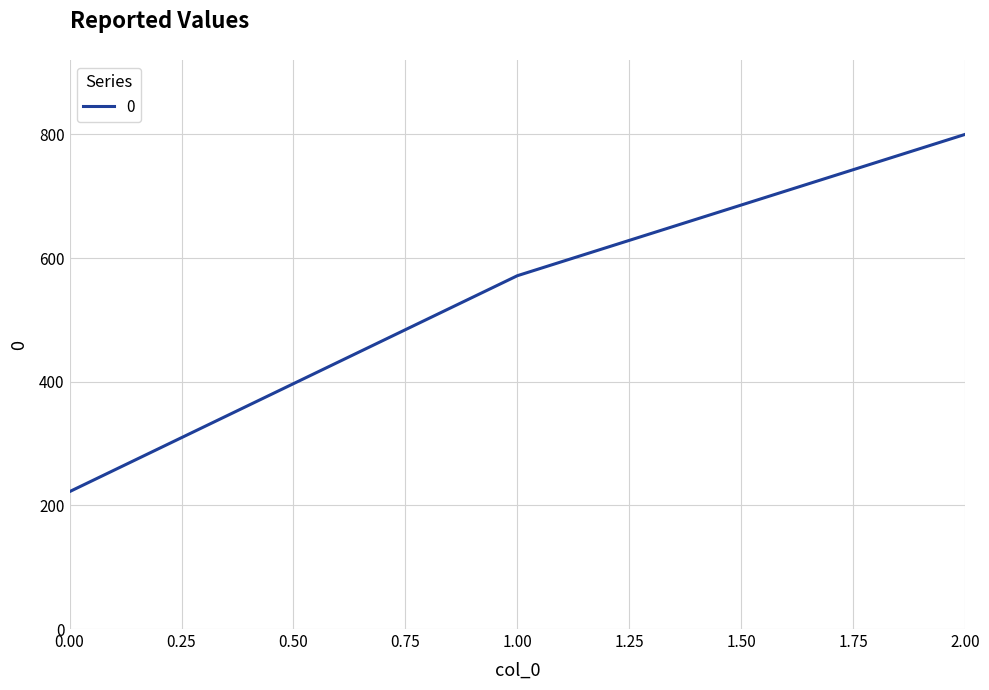

What is the greatest value displayed?

800.0